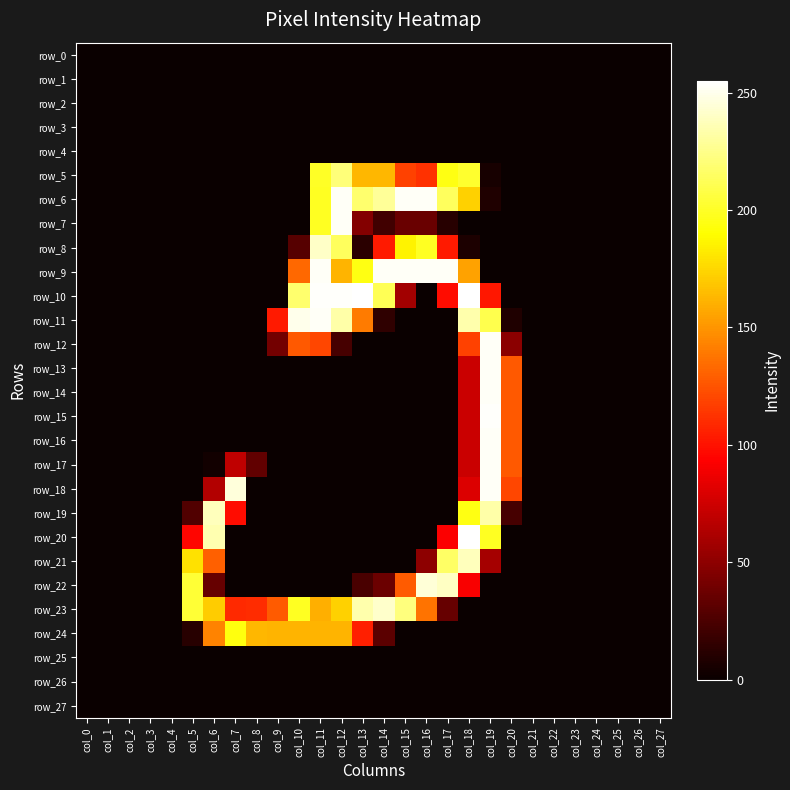

Rank the series at col_25 from highest to lowest value.

row_0, row_1, row_2, row_3, row_4, row_5, row_6, row_7, row_8, row_9, row_10, row_11, row_12, row_13, row_14, row_15, row_16, row_17, row_18, row_19, row_20, row_21, row_22, row_23, row_24, row_25, row_26, row_27